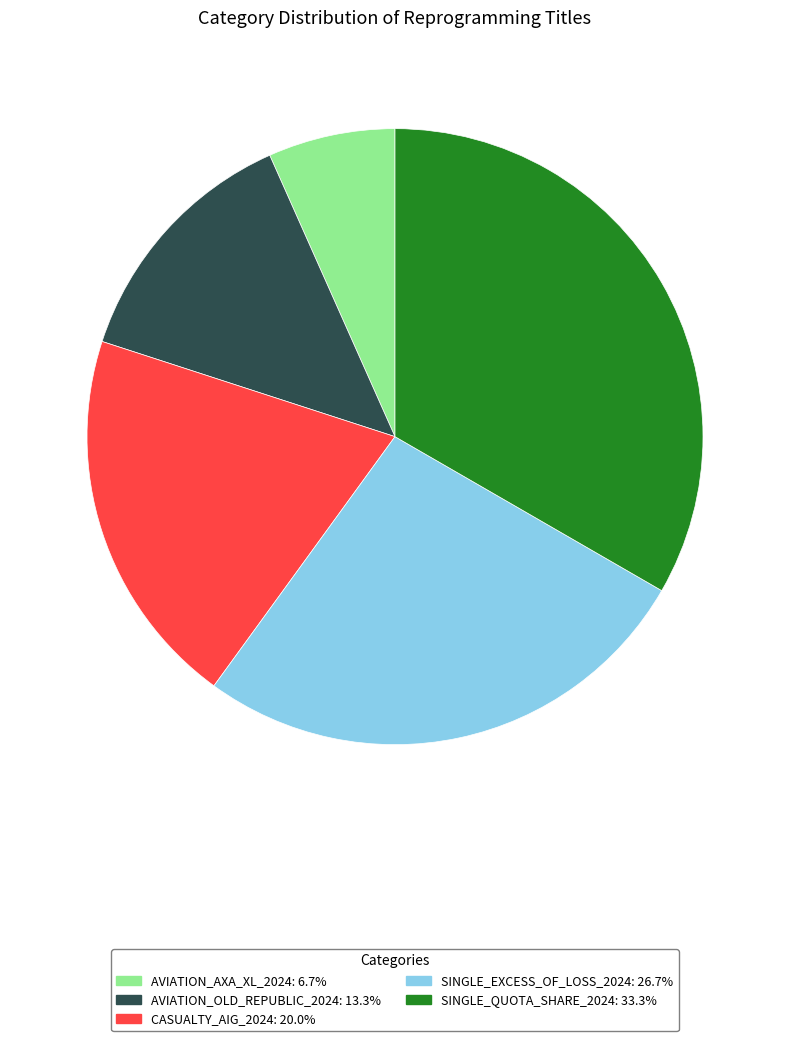

Is there any slice that represents more than half of the pie?

No